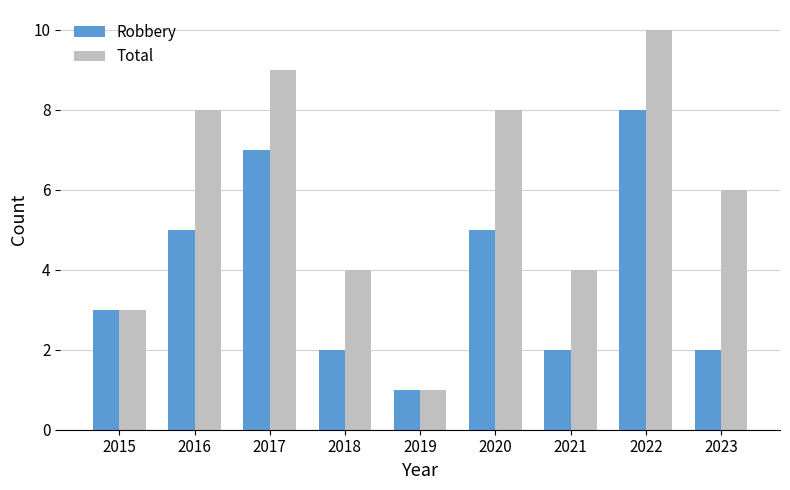

What is the approximate value of Total at 2018?

4